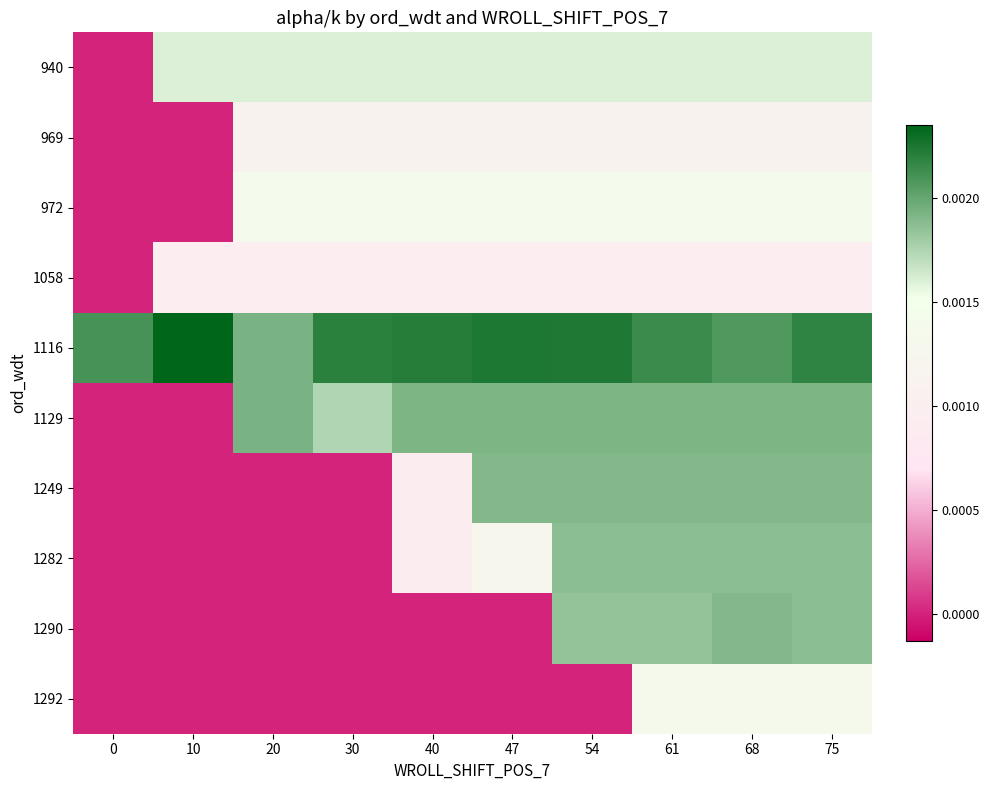

Between 68 and 0, which is larger?

68